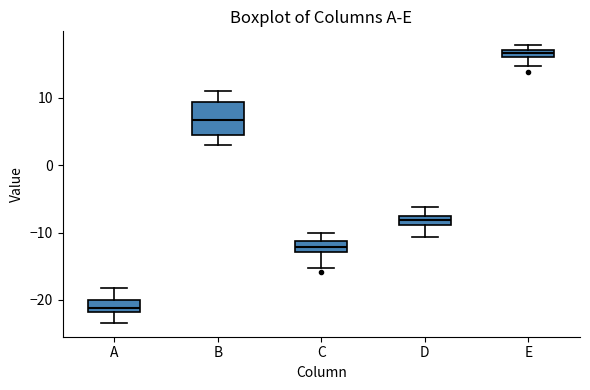

Where is the lower edge of the box for E on the y-axis? The values are not printed on the chart, so give them approximately, as read against the axis.

16